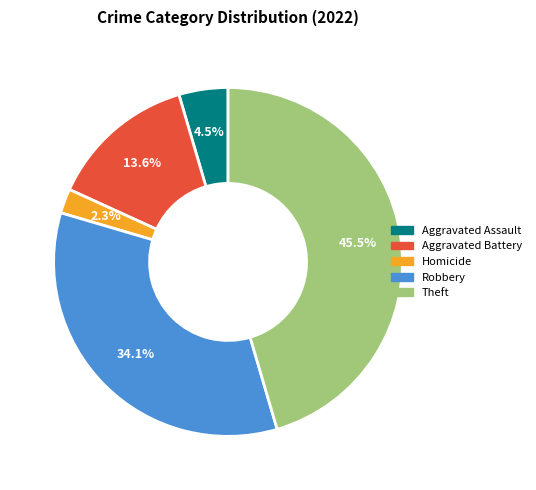

How many slices are in this pie chart?

5